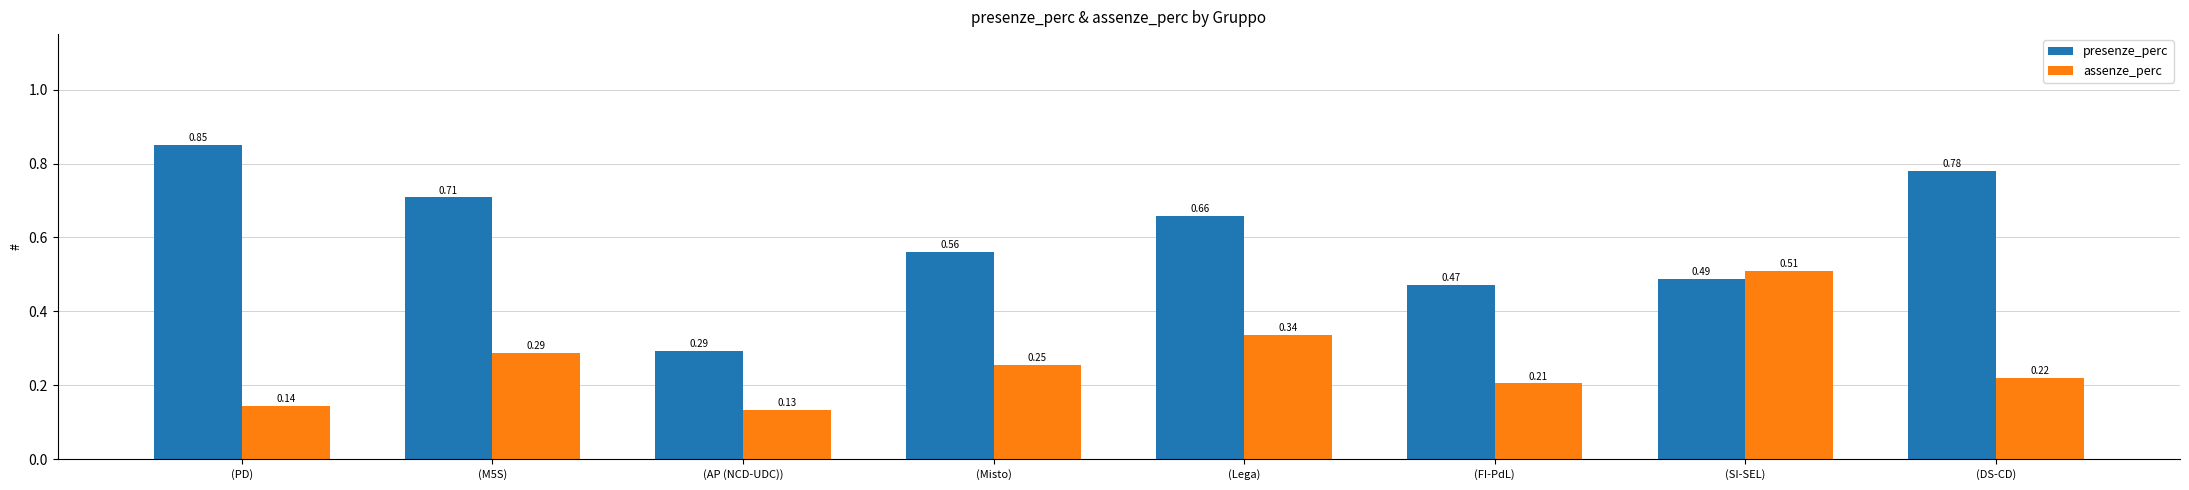

At (M5S), list the series in order from largest to smallest.

presenze_perc, assenze_perc